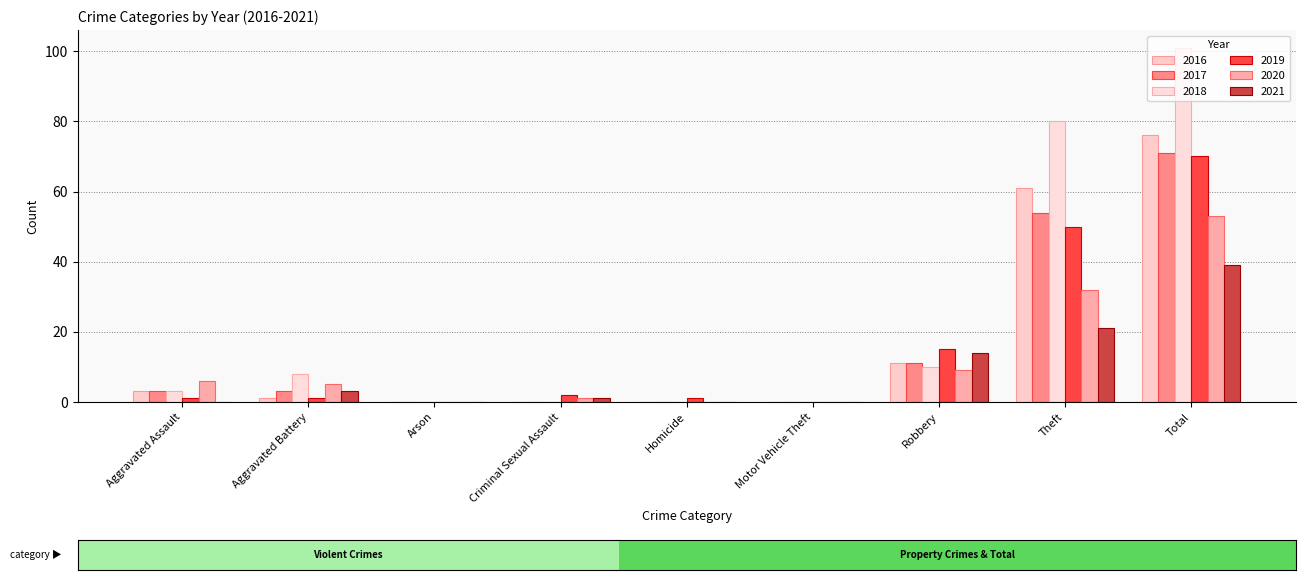

How many categories are shown in the chart?

9